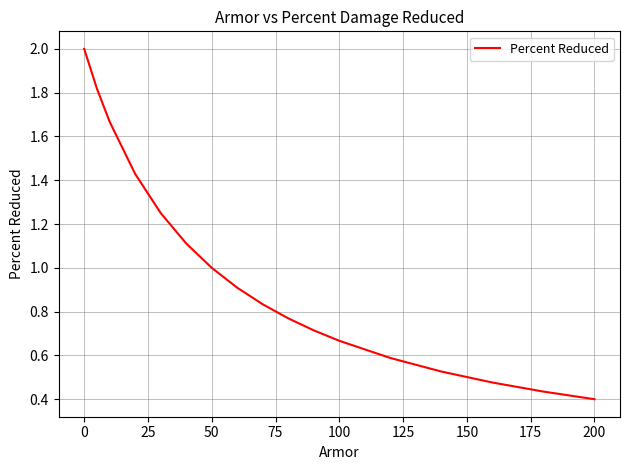

What is the difference between the maximum and minimum values?

1.6